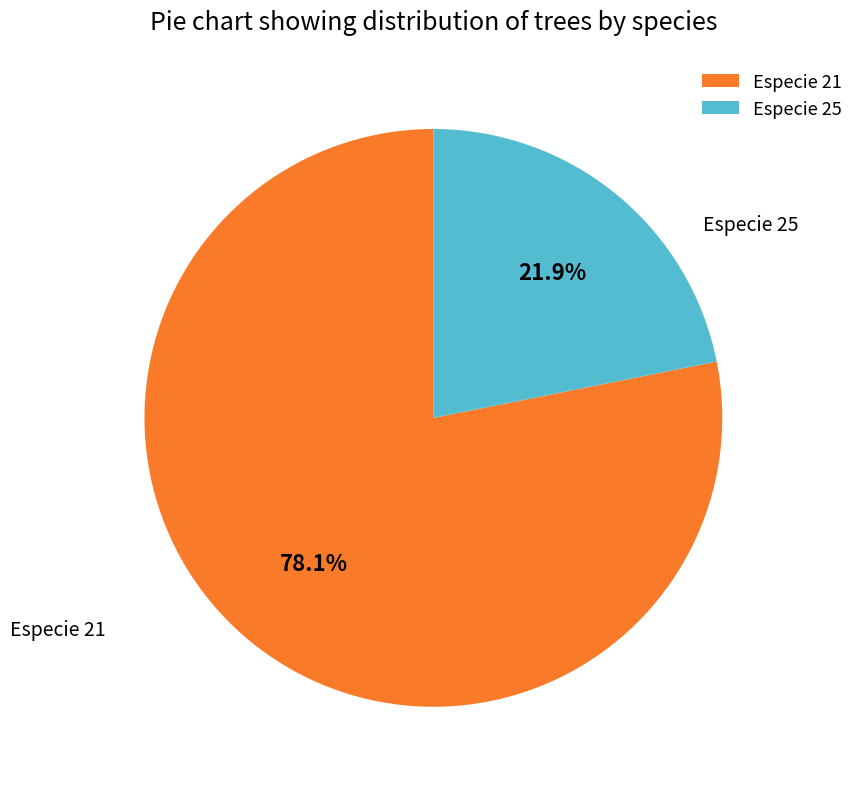

What is the largest slice in the pie chart?

Especie 21